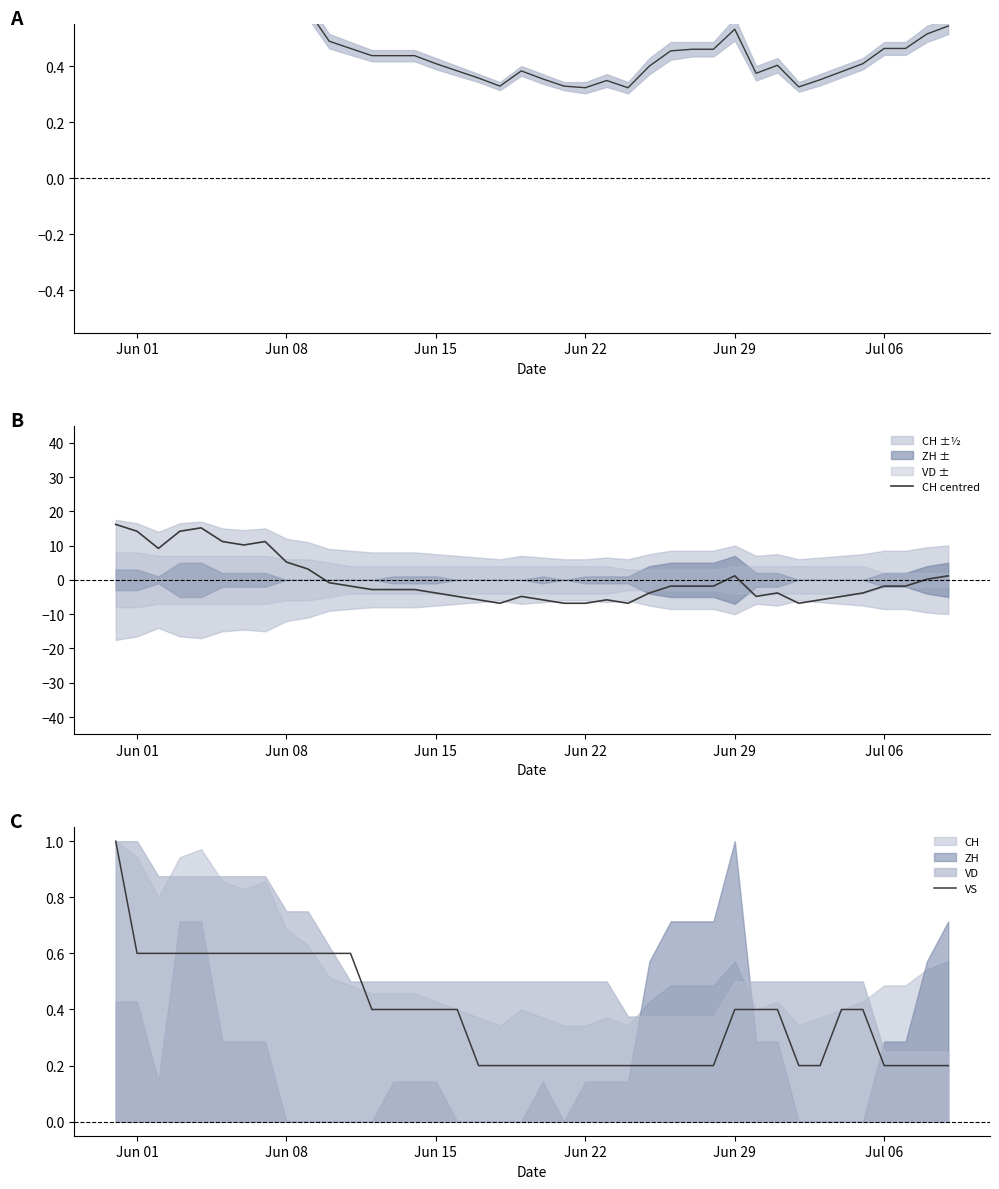

Reading right to left, transcribe all the data shown in this chart.

CH centre: 0.5	0.5	0.5	0.5	0.4	0.4	0.4	0.3	0.4	0.4	0.5	0.5	0.5	0.5	0.4	0.3	0.3	0.3	0.3	0.4	0.4	0.3	0.4	0.4	0.4	0.4	0.4	0.4	0.5	0.5	0.6	0.7	0.8	0.8	0.8	0.9	0.9	0.8	0.9	1.0
CH centred: 1.2	0.2	-1.8	-1.8	-3.8	-4.8	-5.8	-6.8	-3.8	-4.8	1.2	-1.8	-1.8	-1.8	-3.8	-6.8	-5.8	-6.8	-6.8	-5.8	-4.8	-6.8	-5.8	-4.8	-3.8	-2.8	-2.8	-2.8	-1.8	-0.8	3.2	5.2	11.2	10.2	11.2	15.2	14.2	9.2	14.2	16.2
VS: 0.2	0.2	0.2	0.2	0.4	0.4	0.2	0.2	0.4	0.4	0.4	0.2	0.2	0.2	0.2	0.2	0.2	0.2	0.2	0.2	0.2	0.2	0.2	0.4	0.4	0.4	0.4	0.4	0.6	0.6	0.6	0.6	0.6	0.6	0.6	0.6	0.6	0.6	0.6	1.0